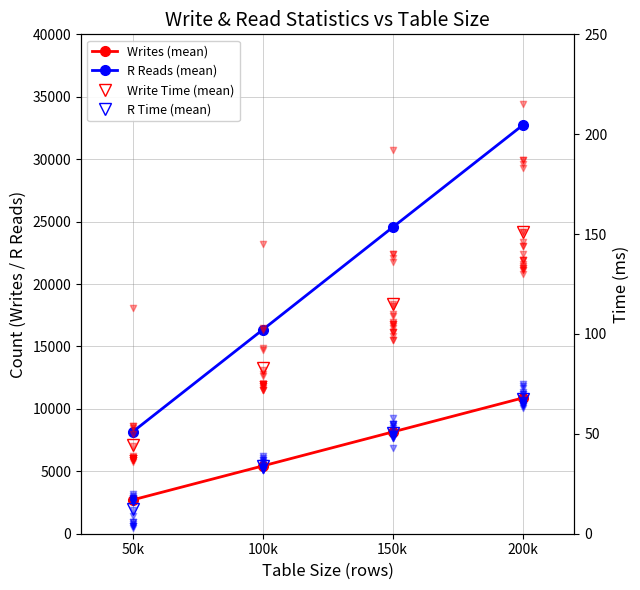

Which series has the widest spread of Y values?

R Reads (mean)